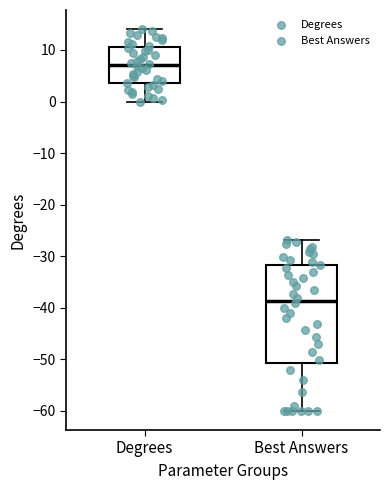

Which box's median line is the highest?

Degrees